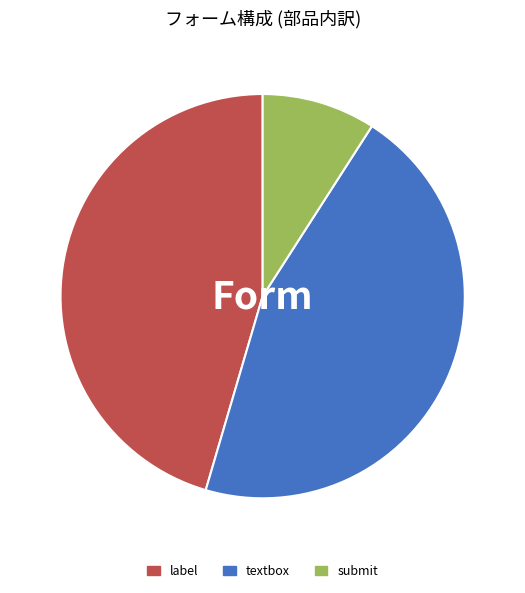

What is the ratio of the value at label to the value at submit?

5.0